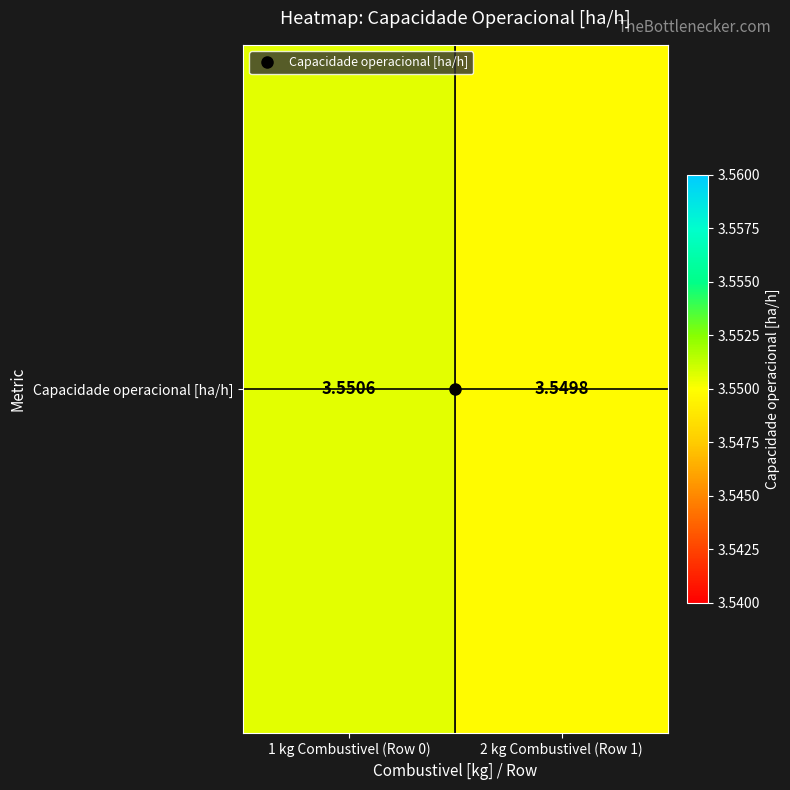

What is the ratio of the value at 1 kg Combustivel (Row 0) to the value at 2 kg Combustivel (Row 1)?

1.0